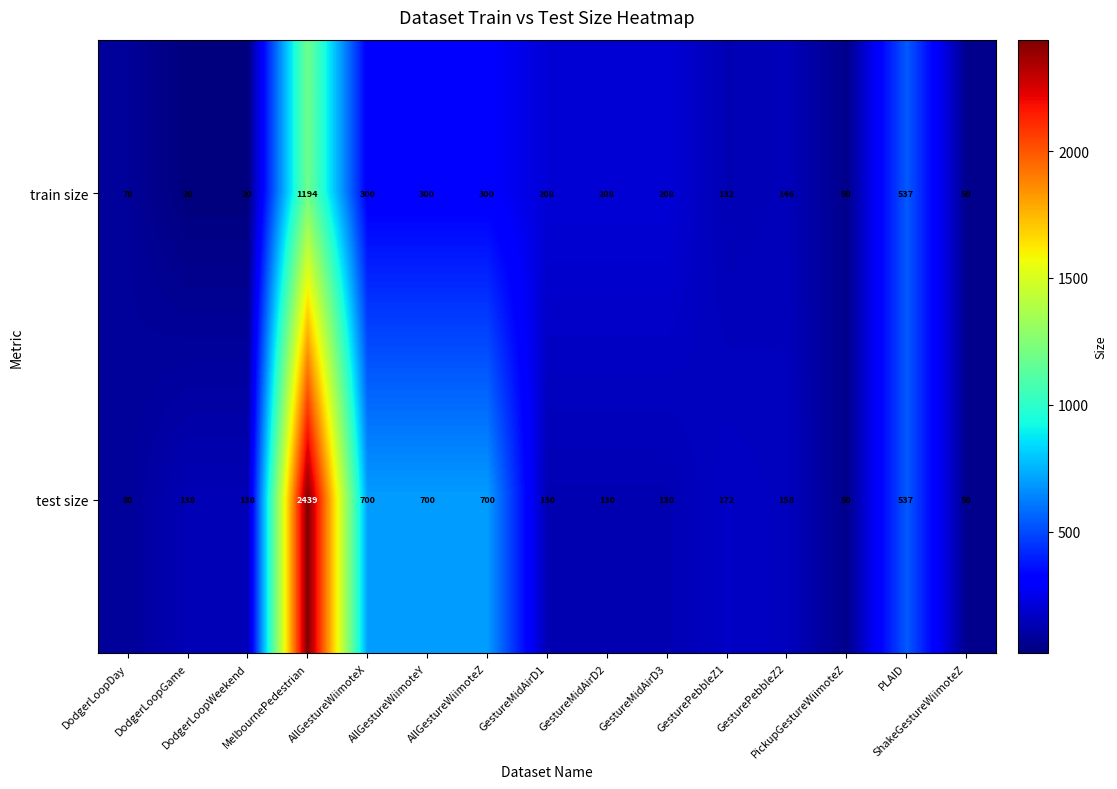

What is the smallest value displayed?

20